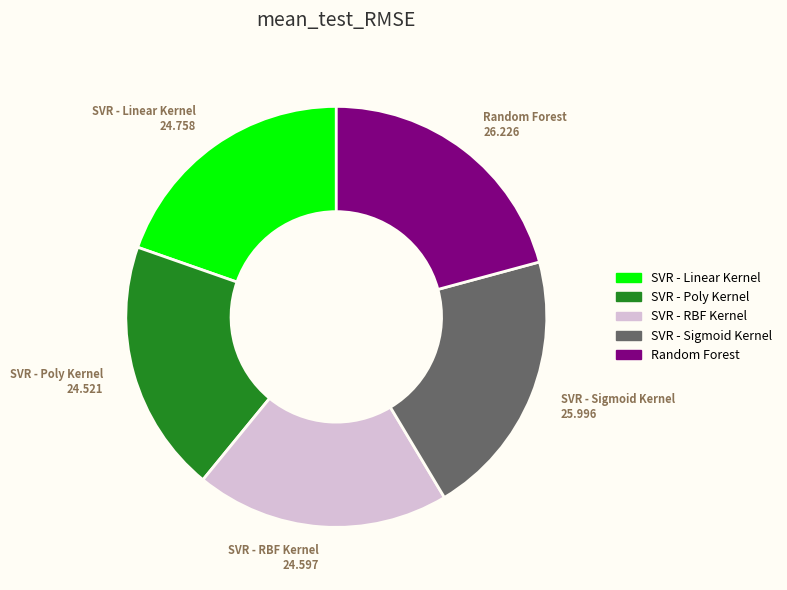

True or false: Random Forest accounts for 28% of the total.

False